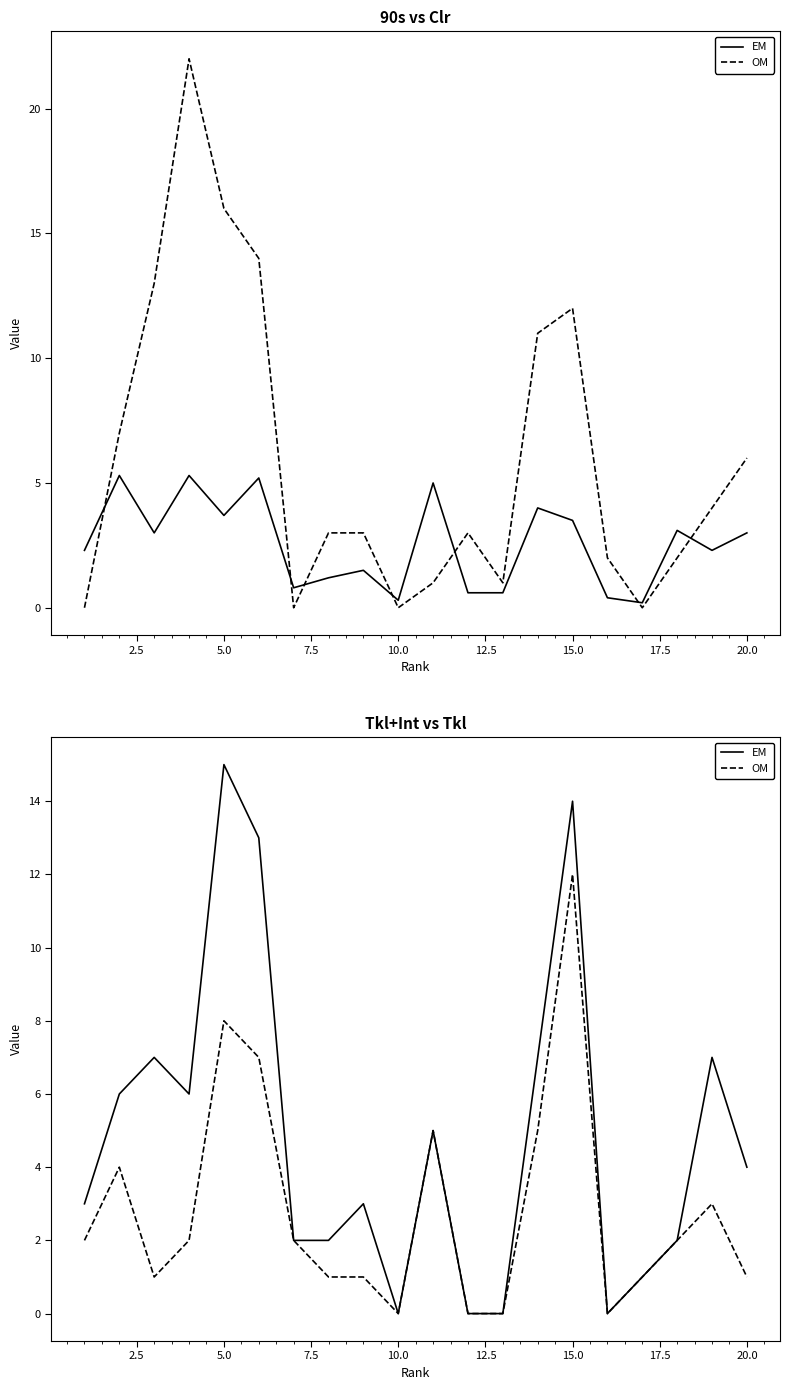

True or false: EM has more than 1 interior local peaks.

True